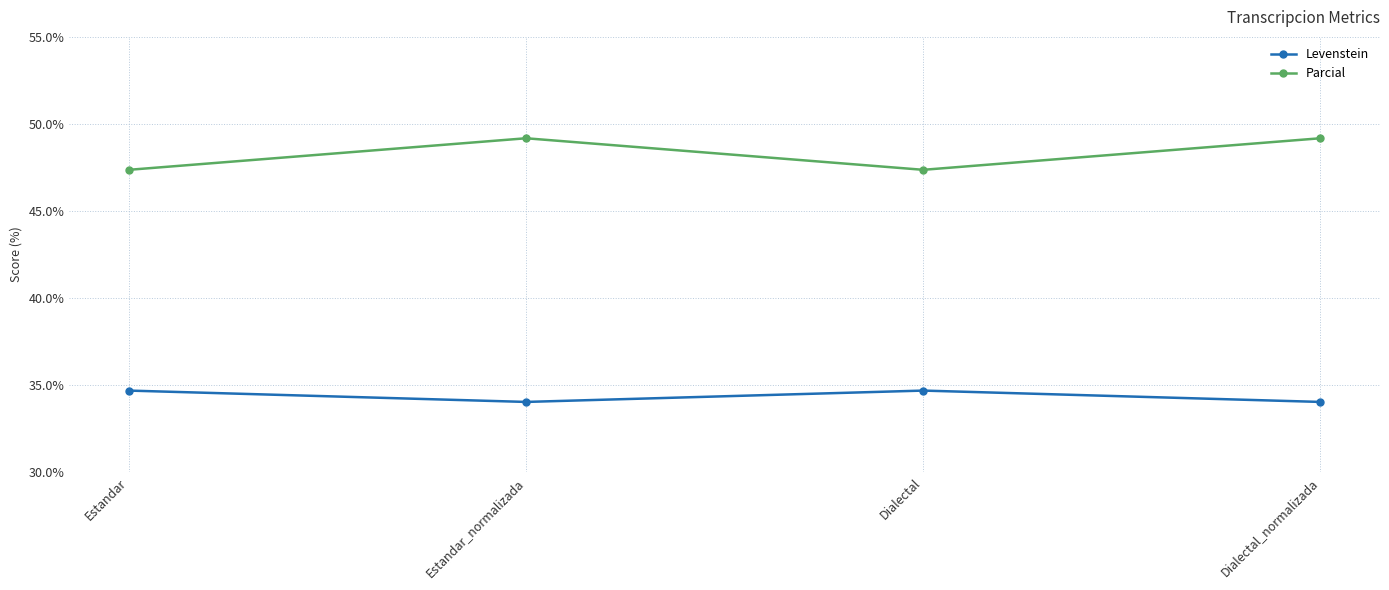

What is the smallest value displayed?

34.0